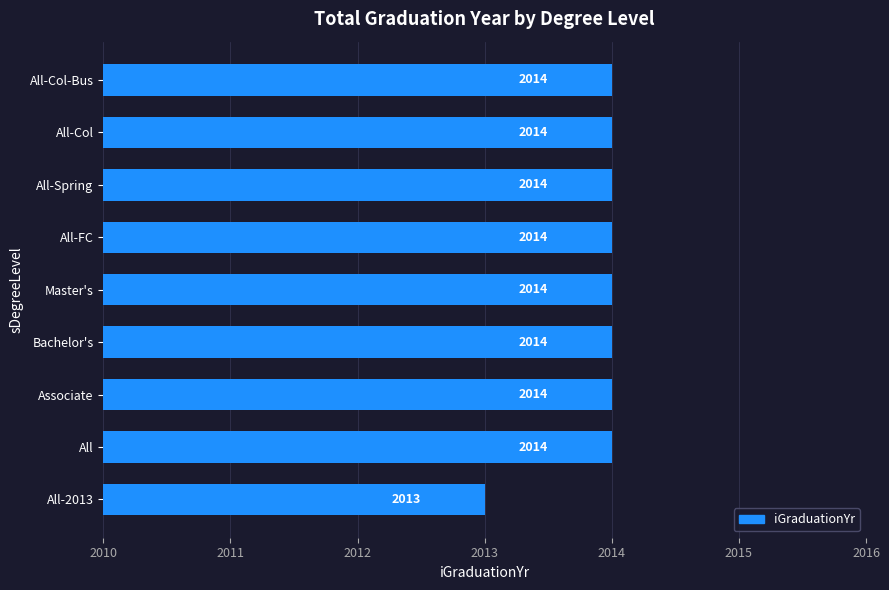

How many data points does each series have?

9